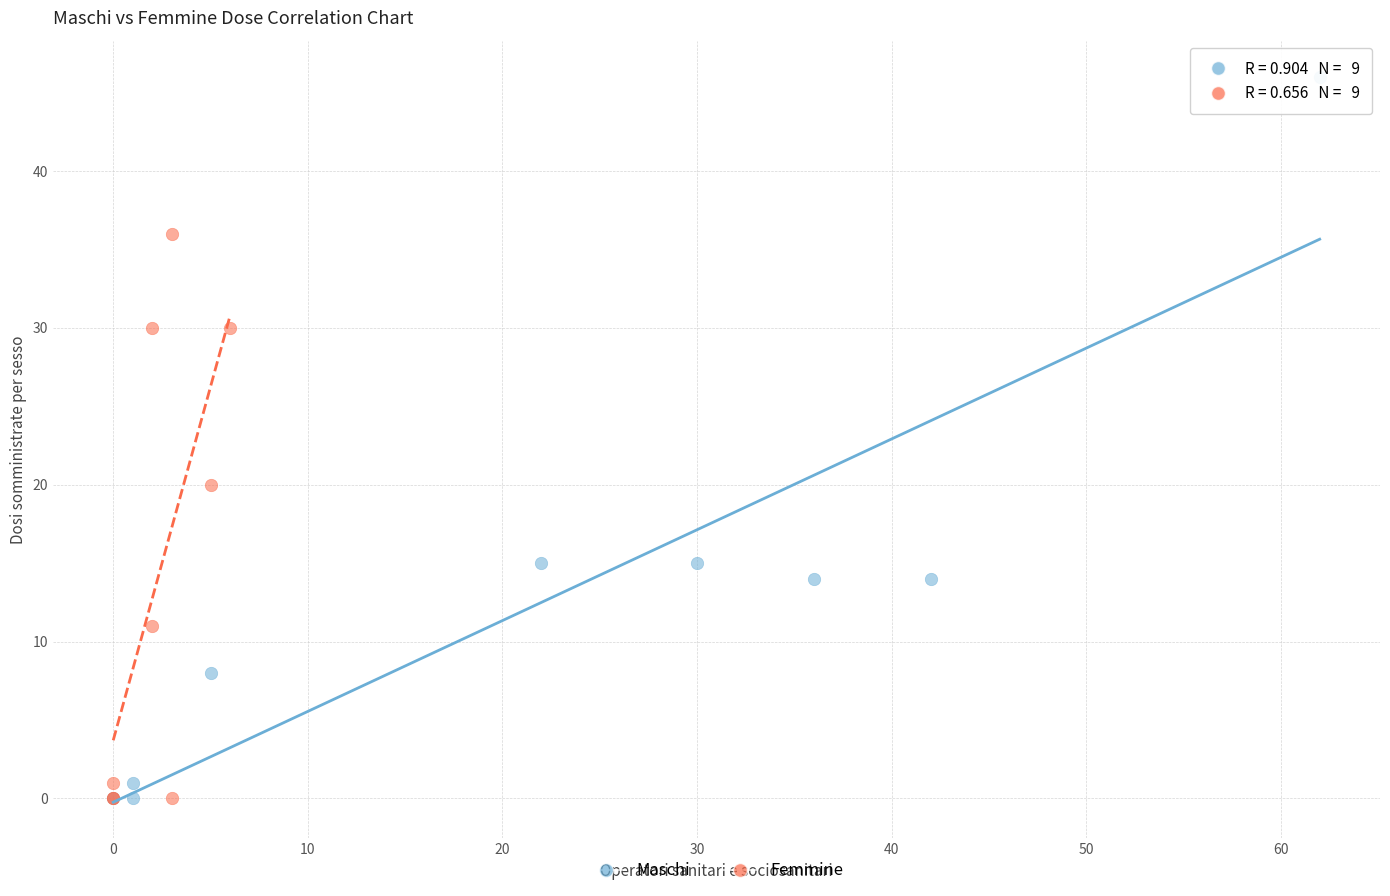

Which series reaches the maximum Y coordinate?

Maschi